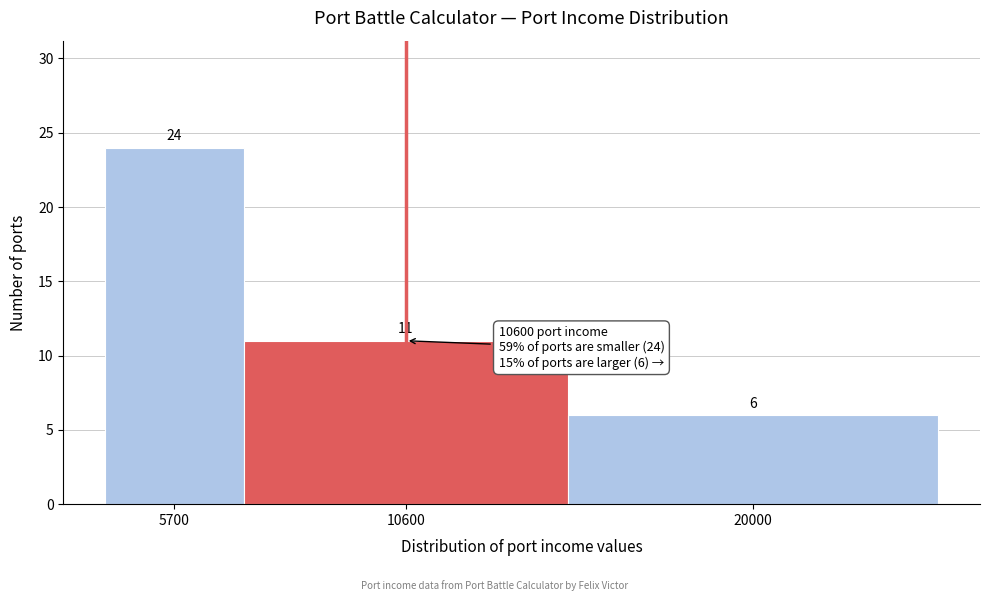

Reading right to left, list all the values displayed in this chart.

6	11	24